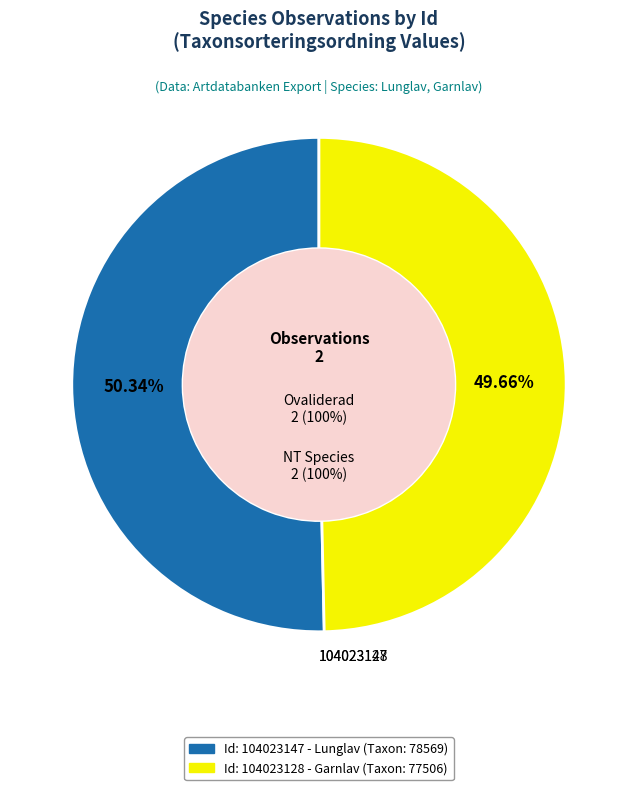

Is it true that 104023147 is 65% of the pie?

False